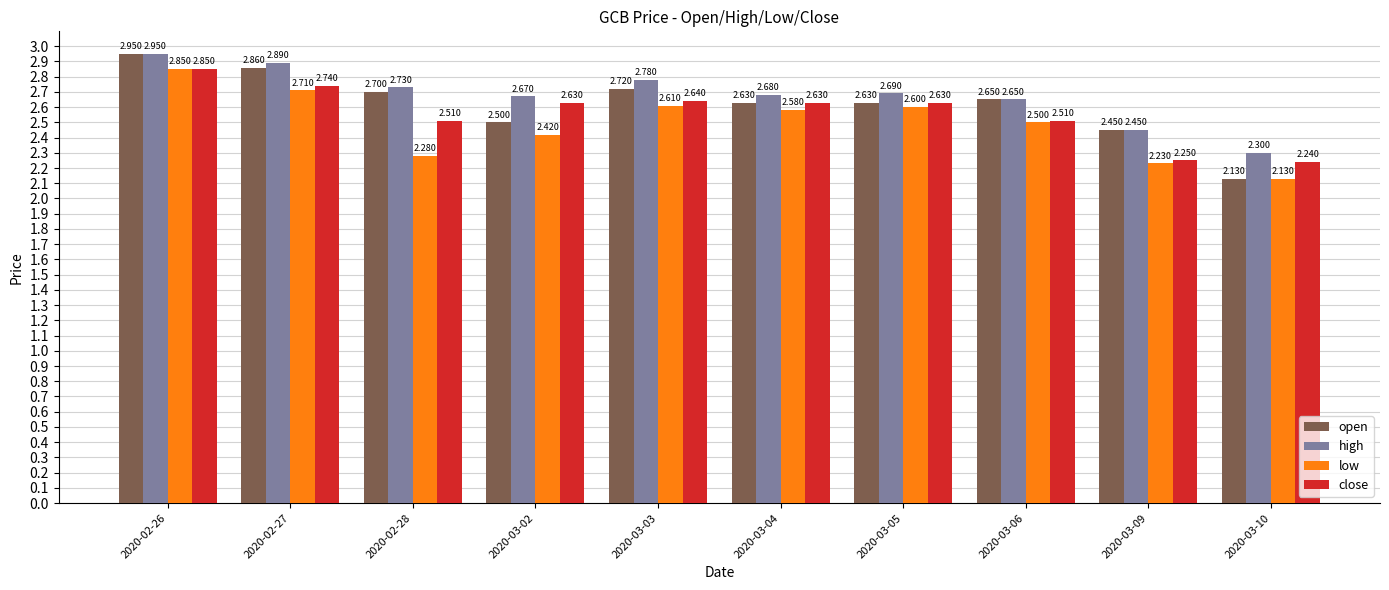

Between 2020-03-04 and 2020-03-10, which series saw the biggest shift?

open